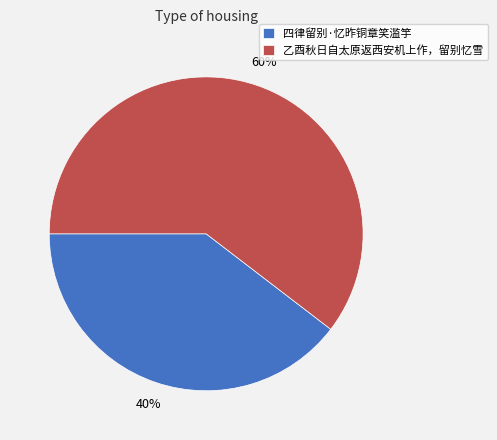

What is the ratio of the value at 乙酉秋日自太原返西安机上作，留别忆雪 to the value at 四律留别·忆昨铜章笑滥竽?

1.5